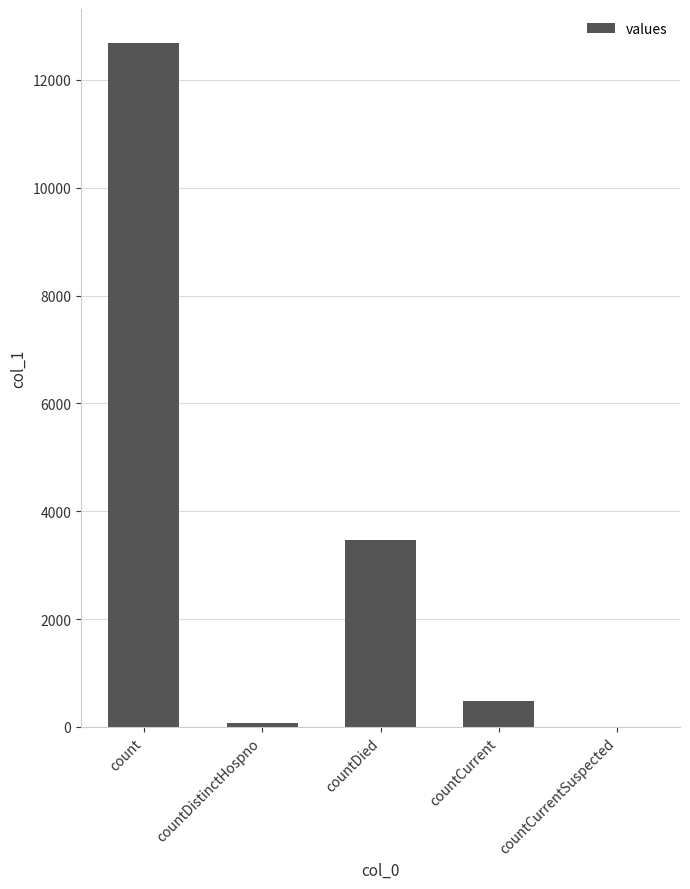

Which label corresponds to the largest value in the chart?

count